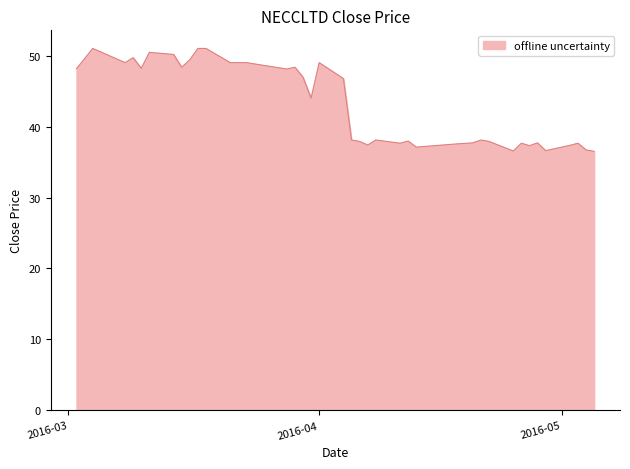

What is the difference between the maximum and minimum values?

14.5